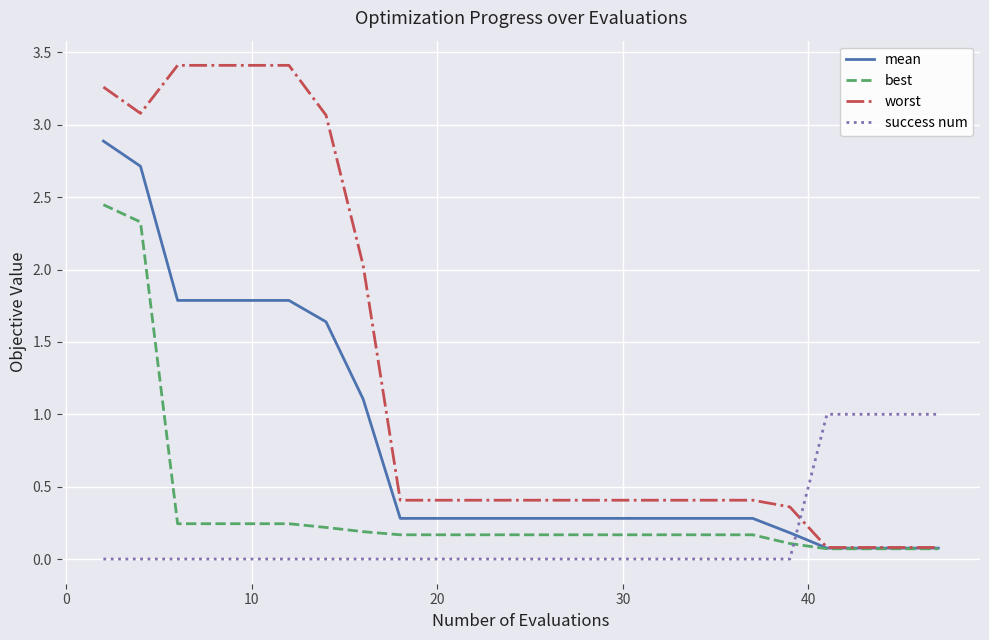

Which series has the largest total across all categories?

worst